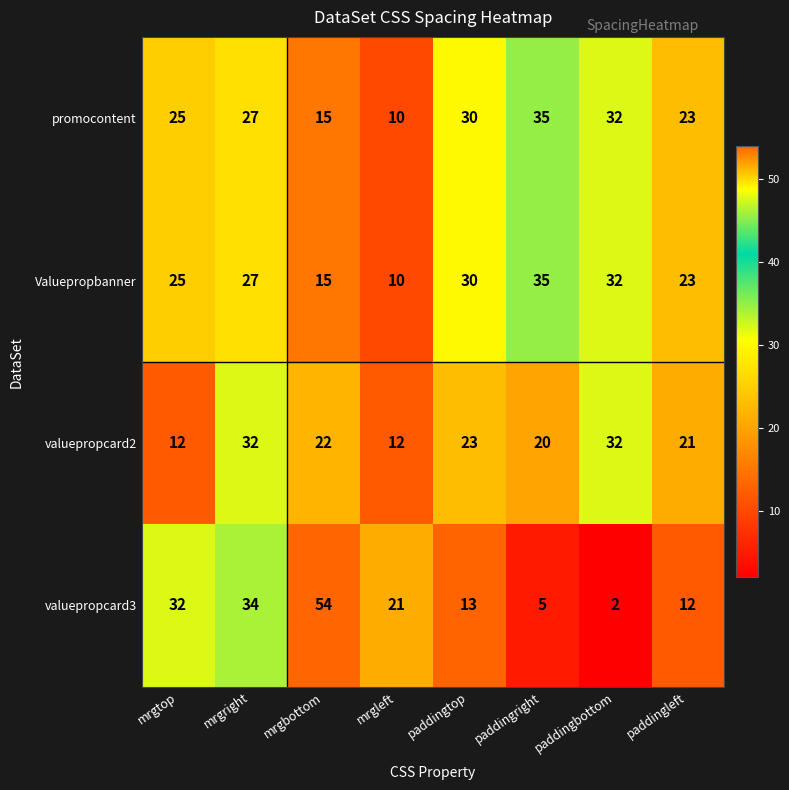

What is the total value across all series at paddingright?

95